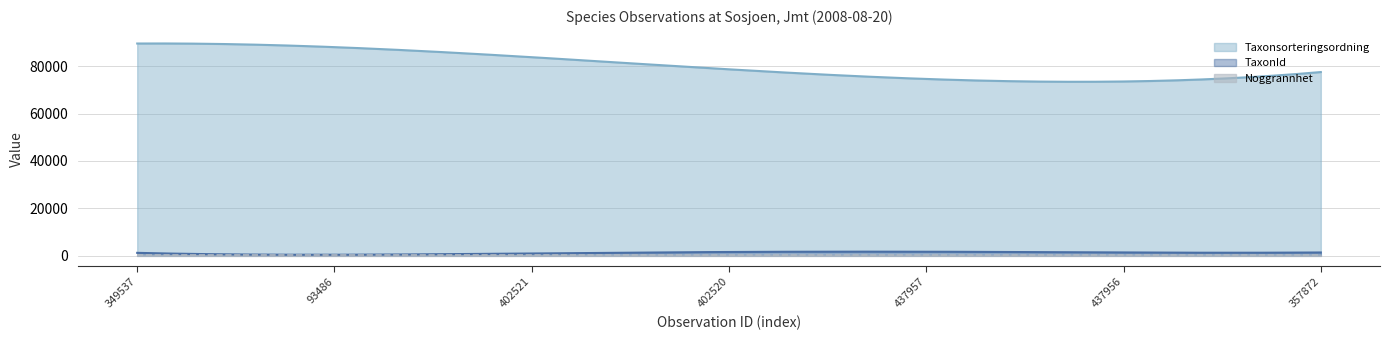

What is the value of the Noggrannhet point at the 2nd from the left?

25